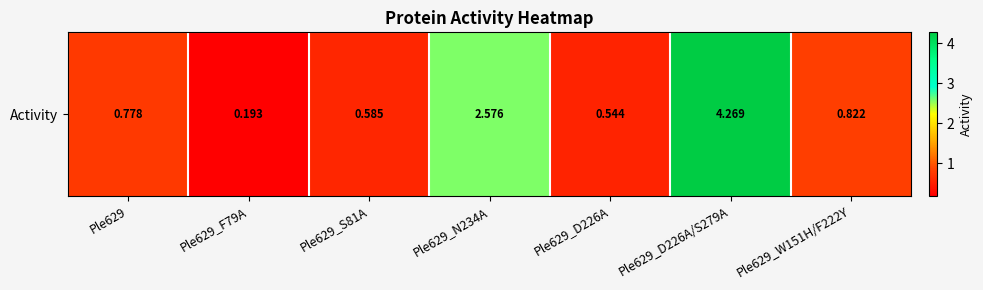

True or false: the data shows 1.1 at Ple629.

False